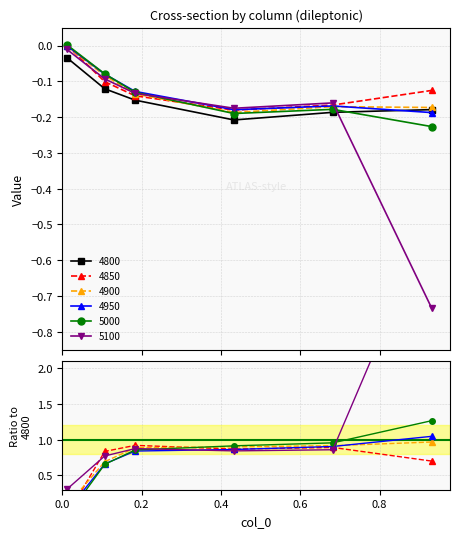

How many lines are shown in the chart?

6